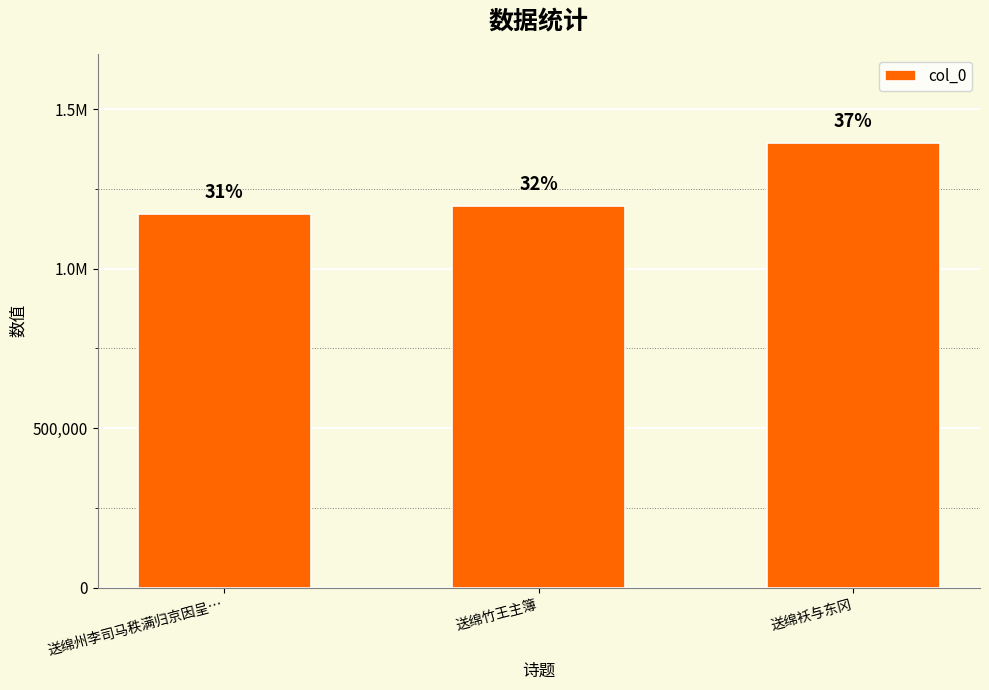

What position from the right is 送绵竹王主簿?

2